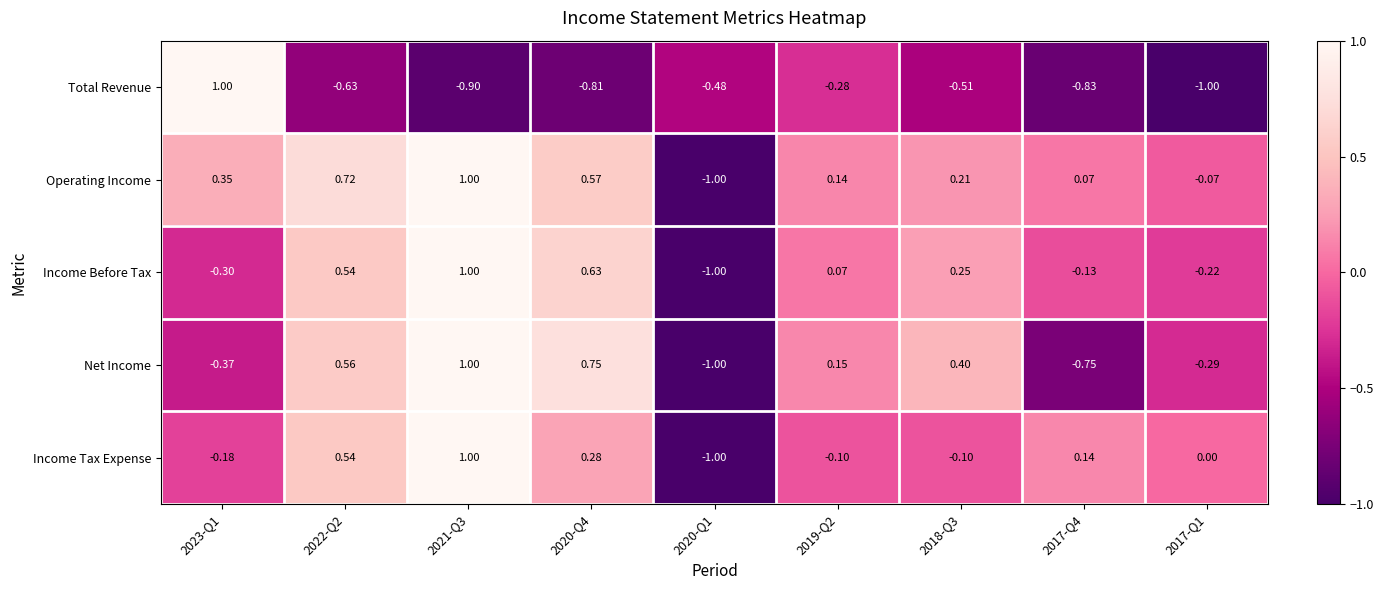

Is the value of Total Revenue at 2021-Q3 greater than the value of Income Tax Expense at 2020-Q4?

No